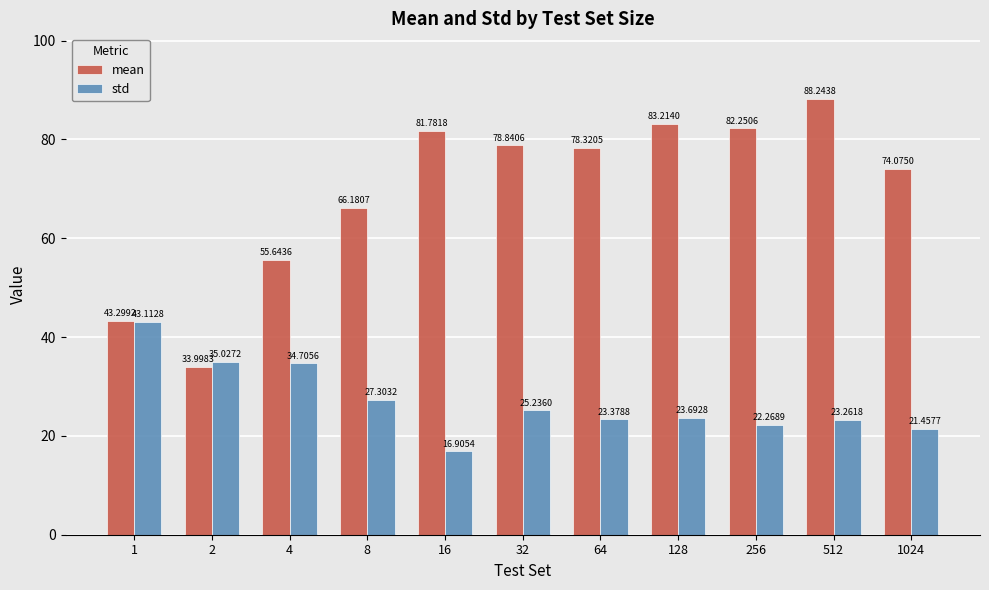

At how many categories does at least one series exceed 84?

1